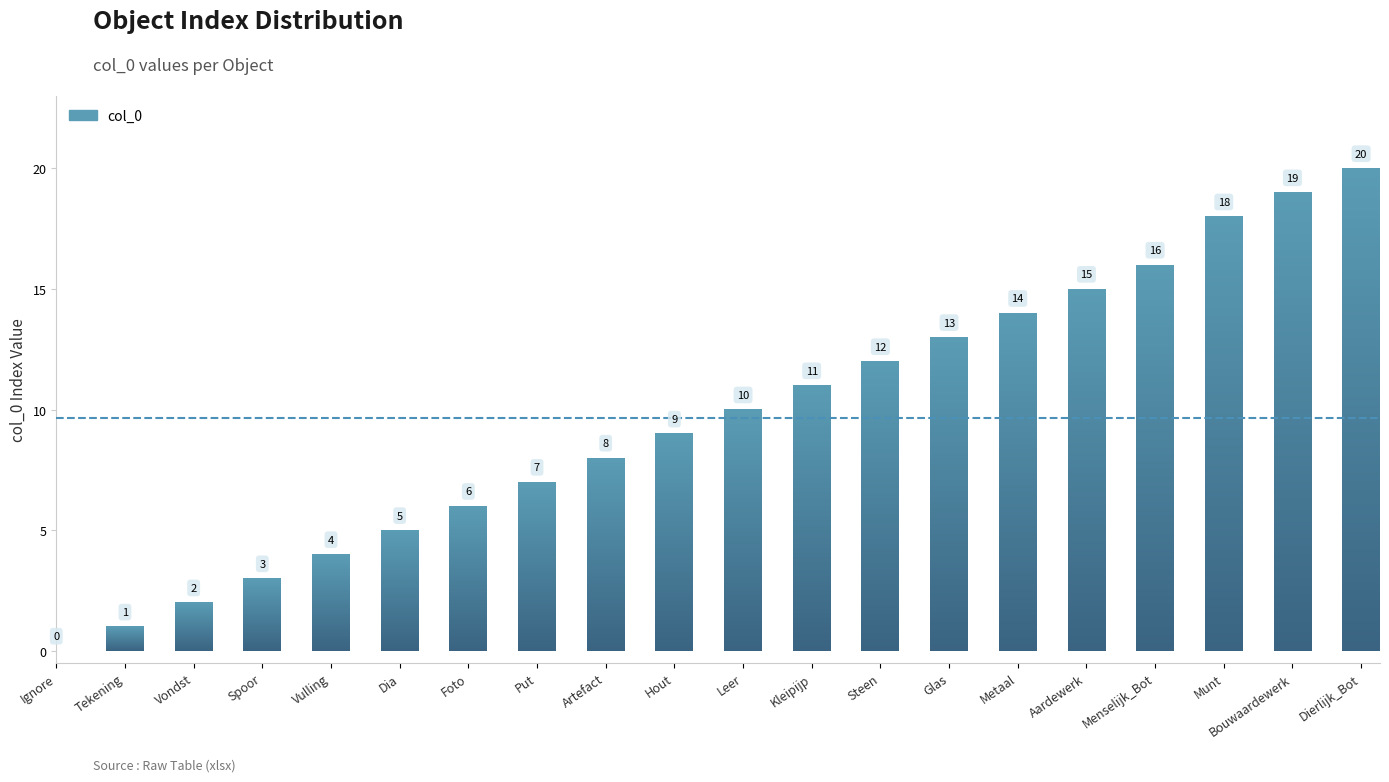

Where is the data nearest to the value 10?

Leer